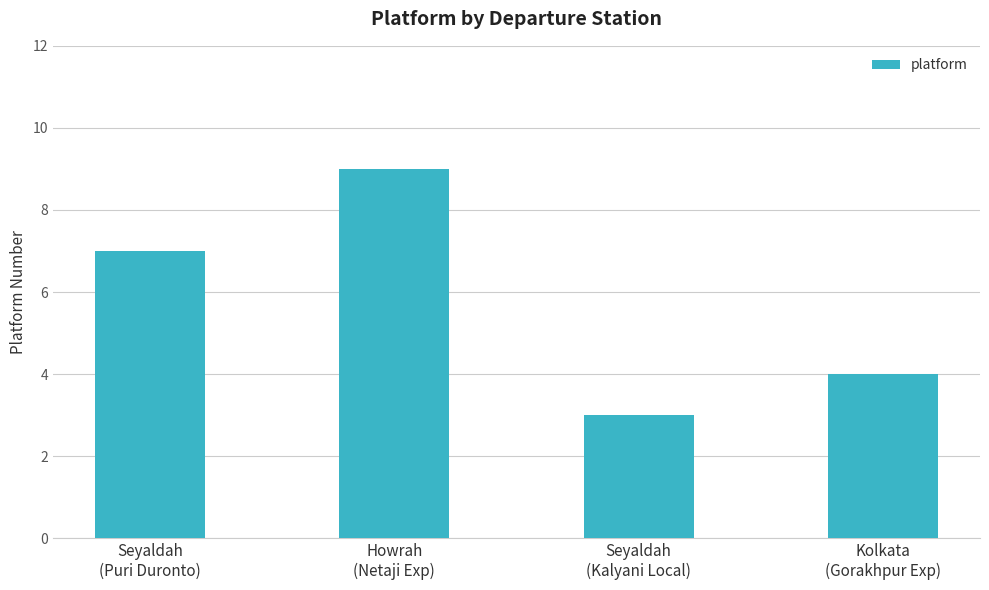

Between Seyaldah
(Puri Duronto) and Kolkata
(Gorakhpur Exp), which is larger?

Seyaldah
(Puri Duronto)